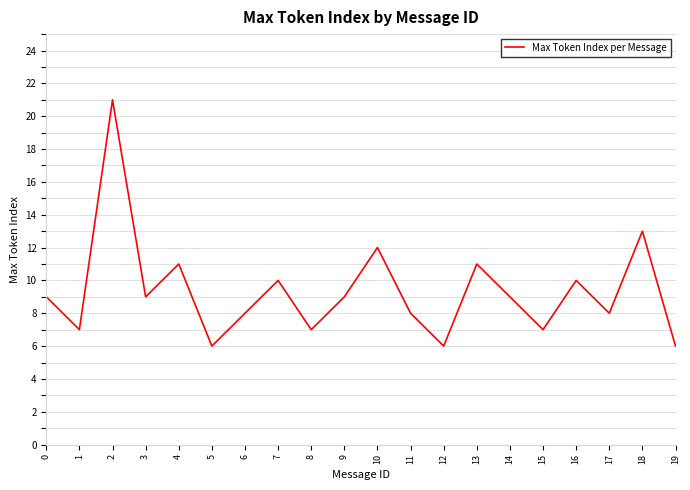

Reading left to right, what are all the values shown in this chart?

0=9	1=7	2=21	3=9	4=11	5=6	6=8	7=10	8=7	9=9	10=12	11=8	12=6	13=11	14=9	15=7	16=10	17=8	18=13	19=6